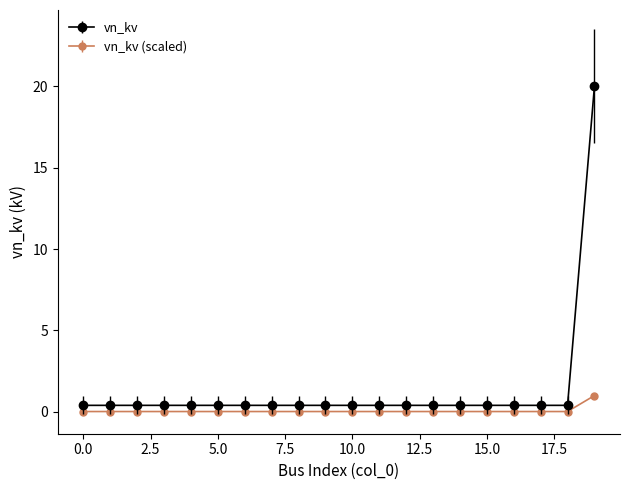

Which series has the largest range (max minus min)?

vn_kv